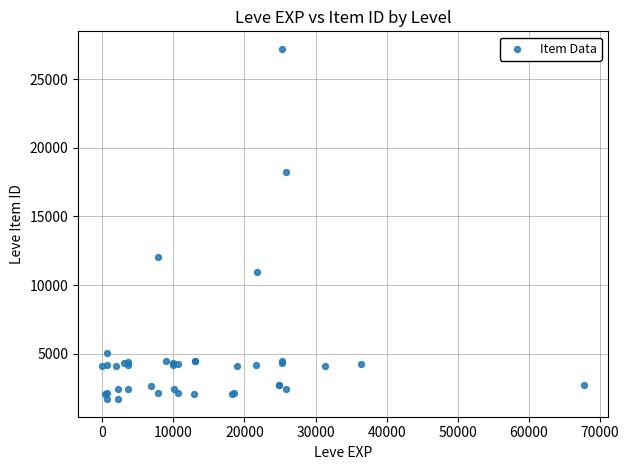

What Y value in the scatter plot is closest to 14448?

12018